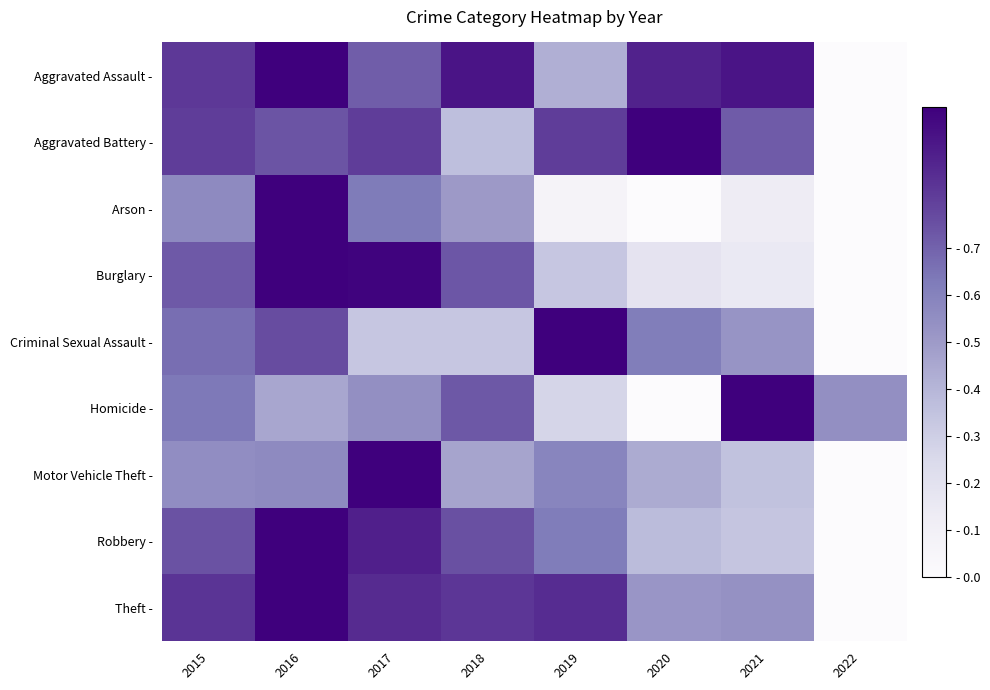

At how many categories does at least one series exceed 0?

8